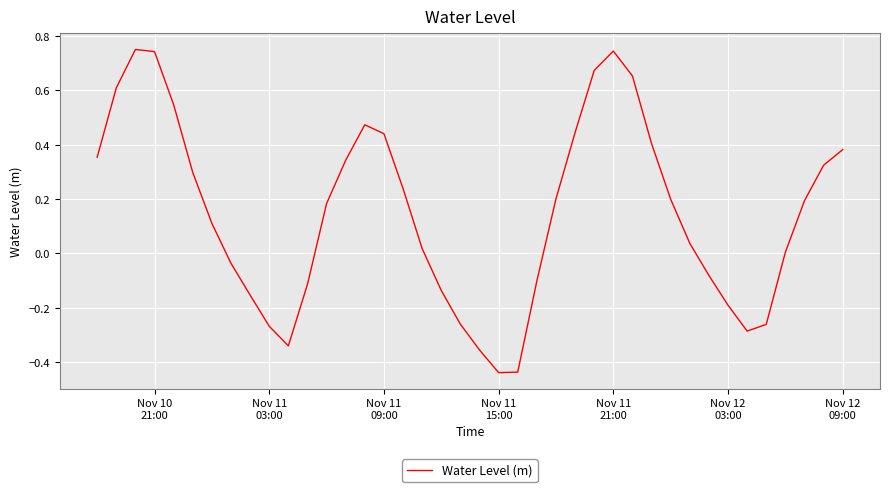

Does the chart display data point markers on the line(s)?

No